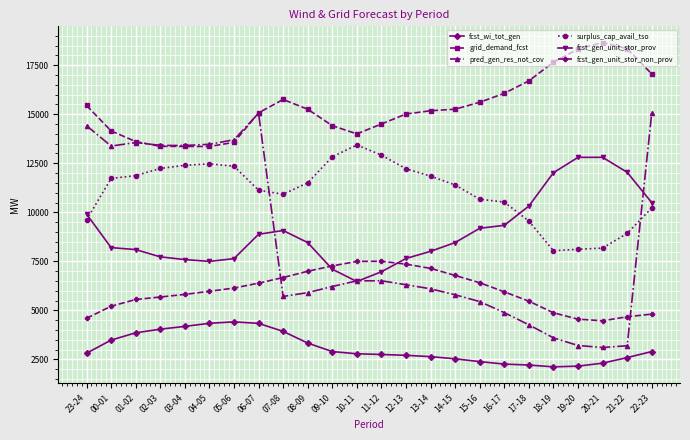

True or false: fcst_wi_tot_gen and fcst_gen_unit_stor_non_prov cross at least once.

False